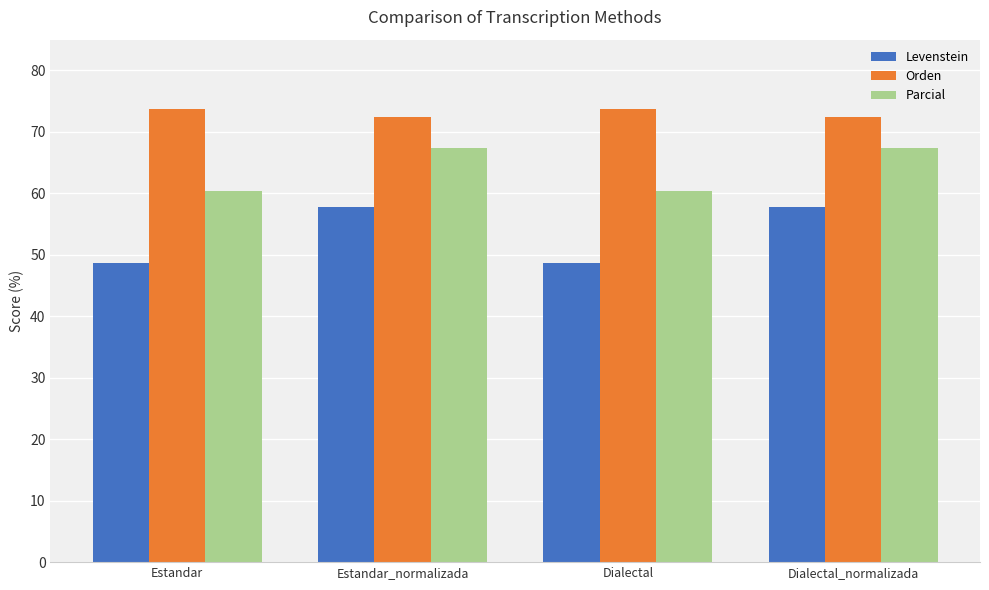

What is the minimum value shown in the chart?

48.6